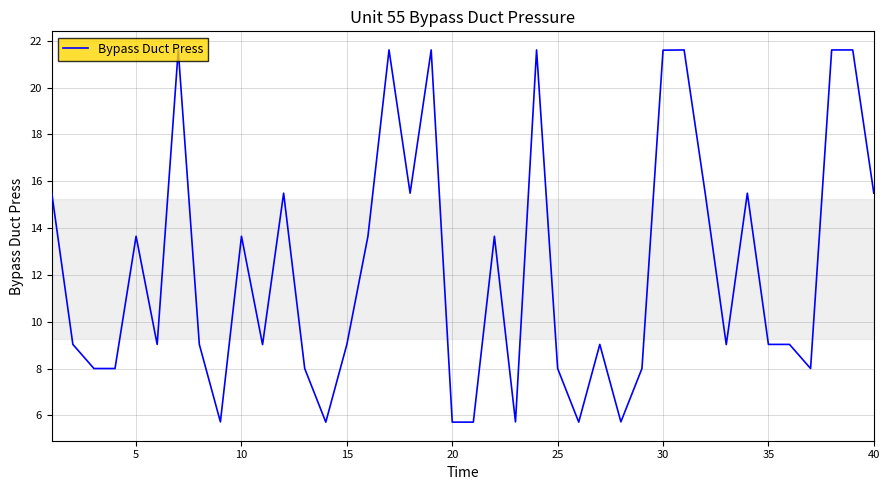

What is the difference between the maximum and minimum values?

15.9